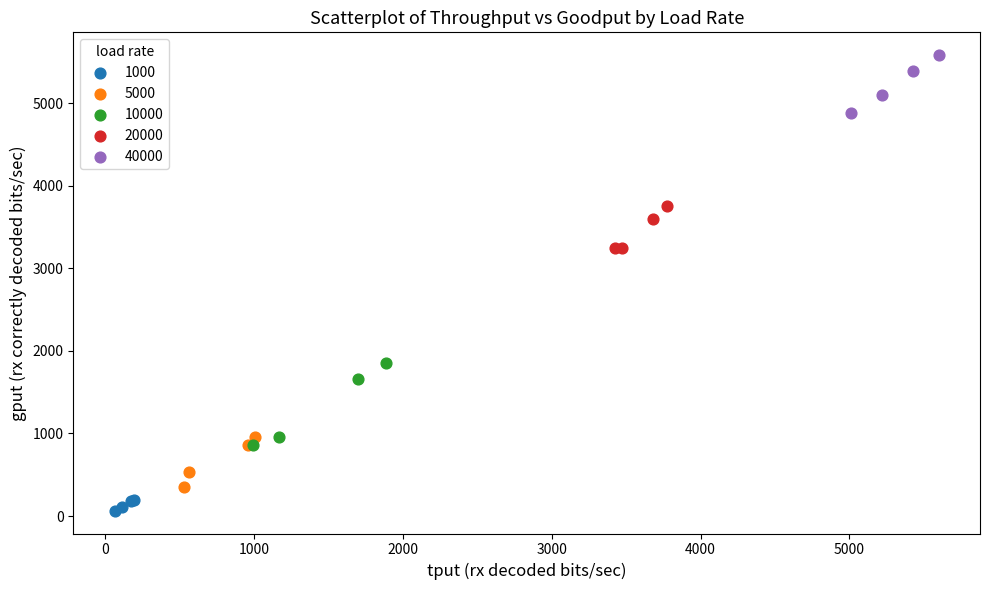

Which series contains the highest Y value?

40000